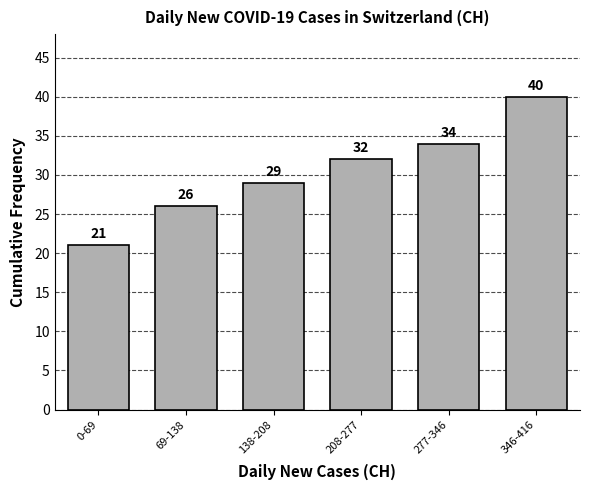

Reading right to left, transcribe all the data shown in this chart.

40	34	32	29	26	21